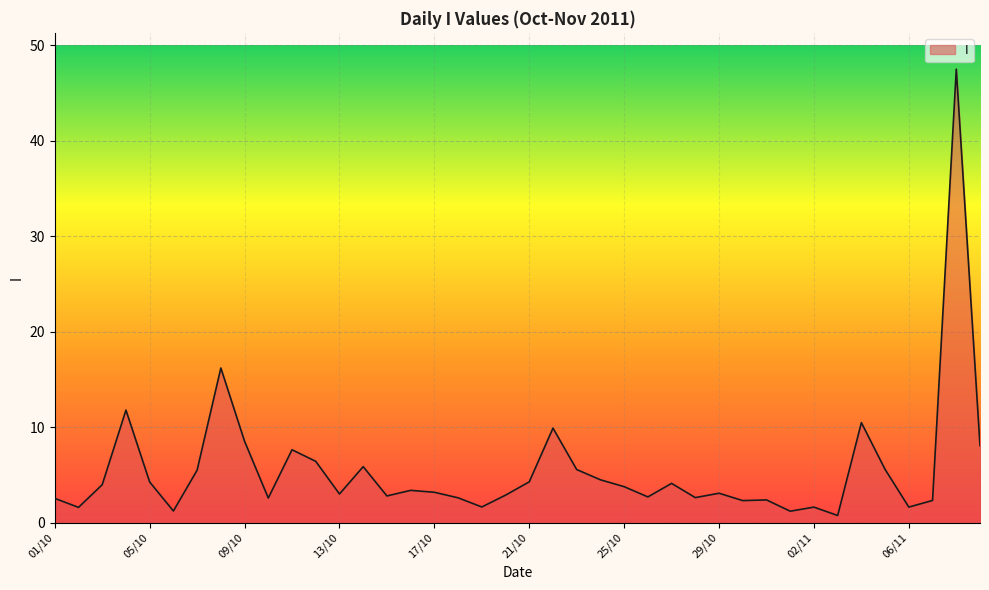

What is the greatest value displayed?

47.5